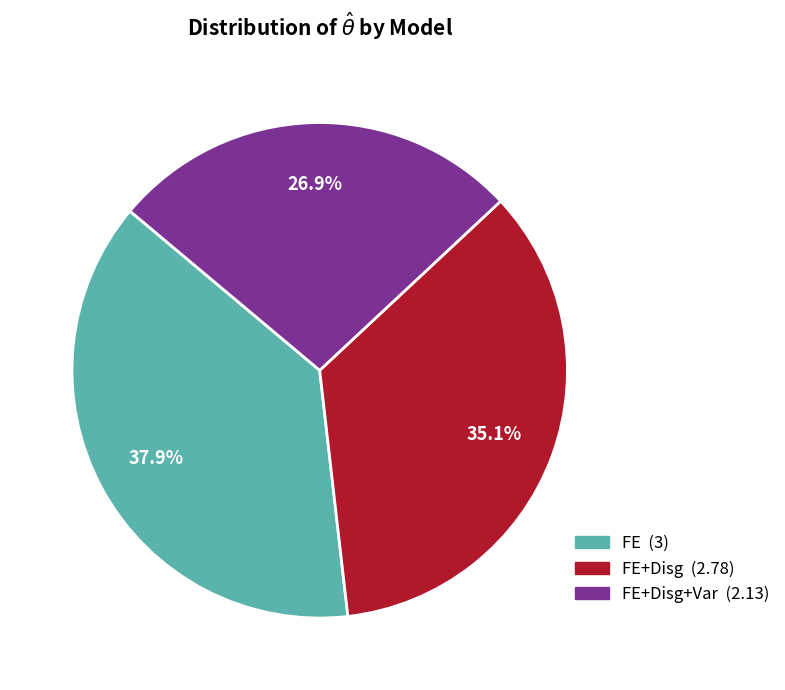

Does any single category account for the majority?

No